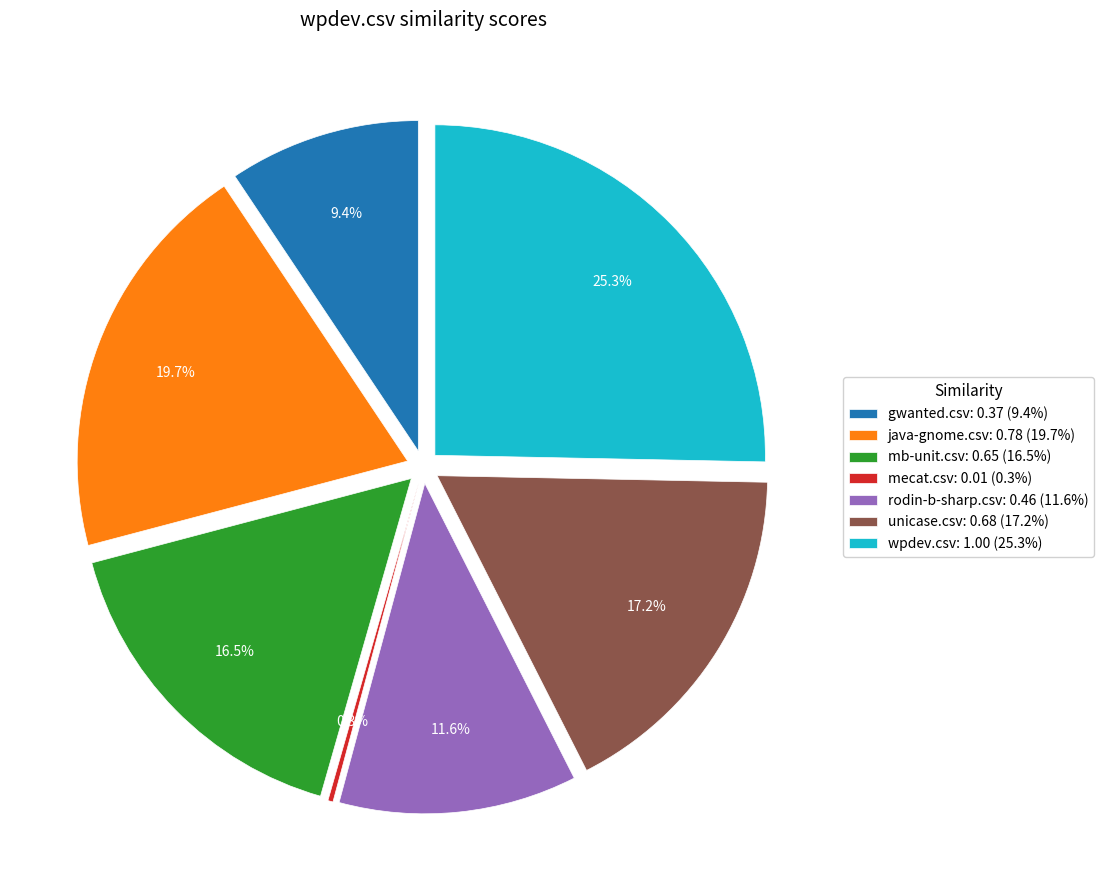

How many segments does this pie chart have?

7